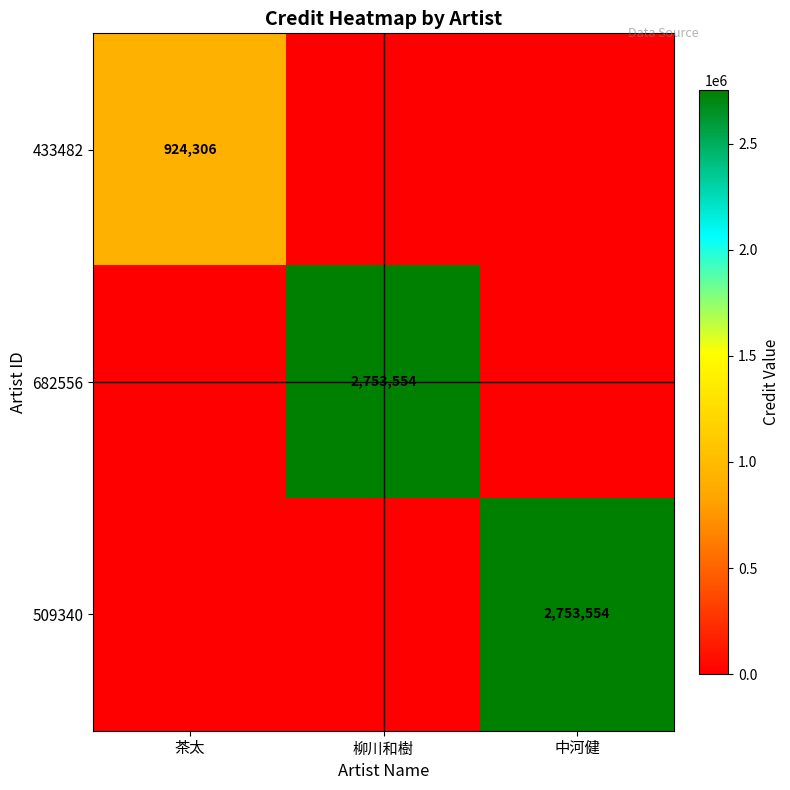

Which has a higher value, 茶太 or 中河健?

茶太